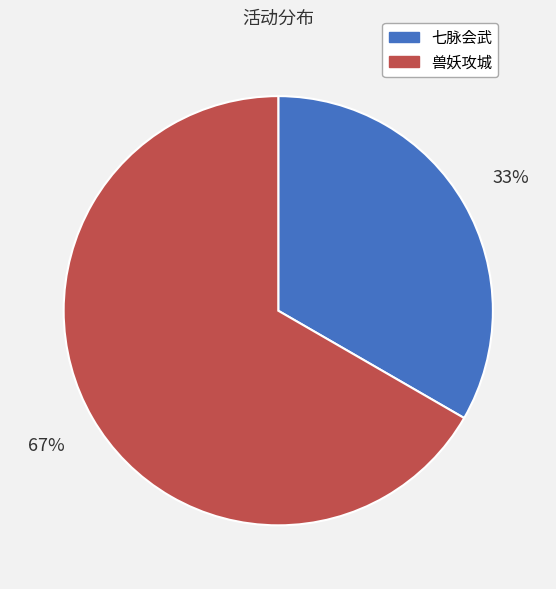

To the nearest percent, what is the combined percentage of 七脉会武 and 兽妖攻城?

100%